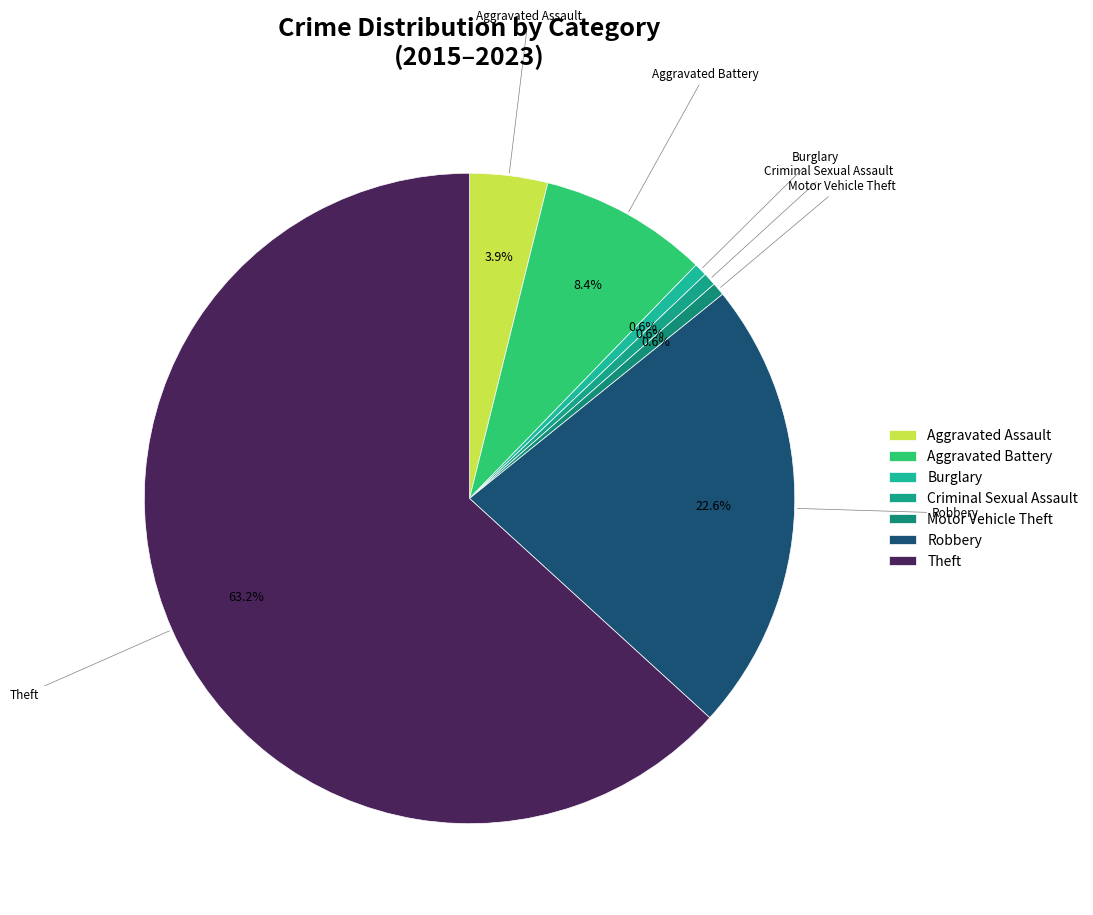

To the nearest percent, what percentage of the pie is Robbery?

23%